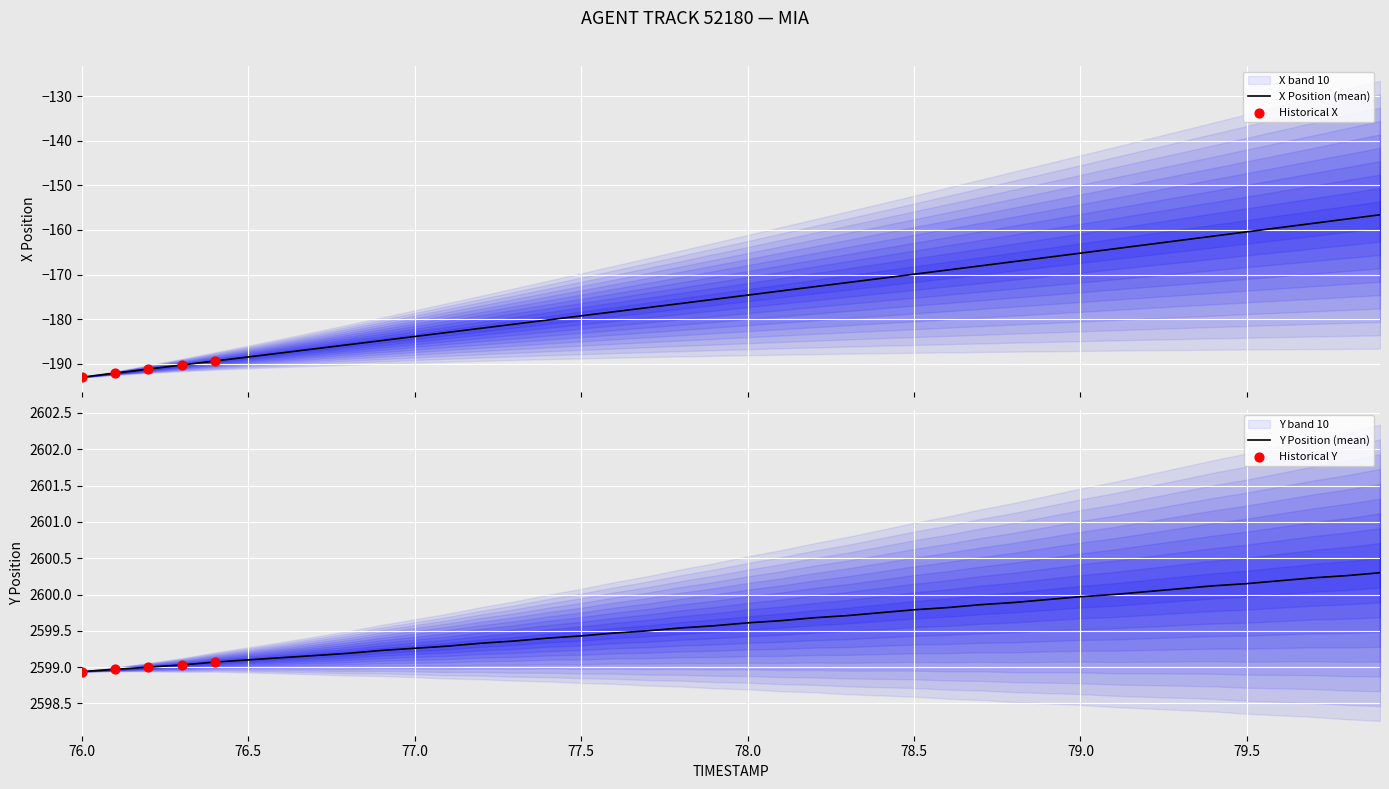

Which series has the largest total across all categories?

Y